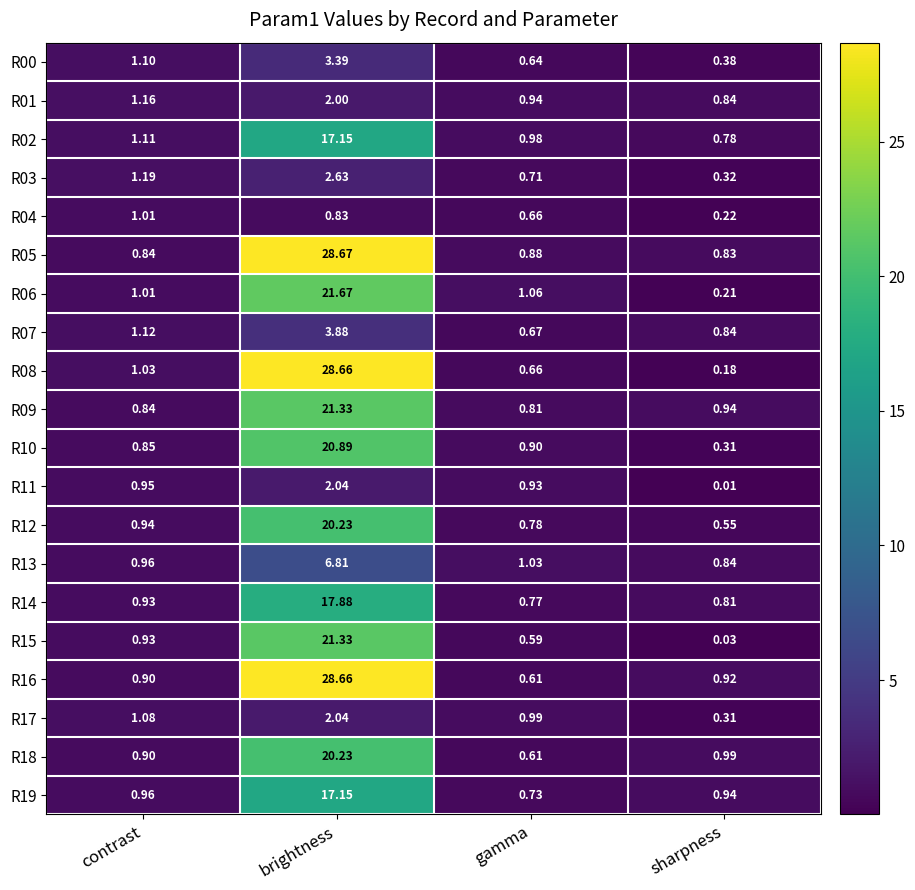

Which series has the largest range (max minus min)?

R08